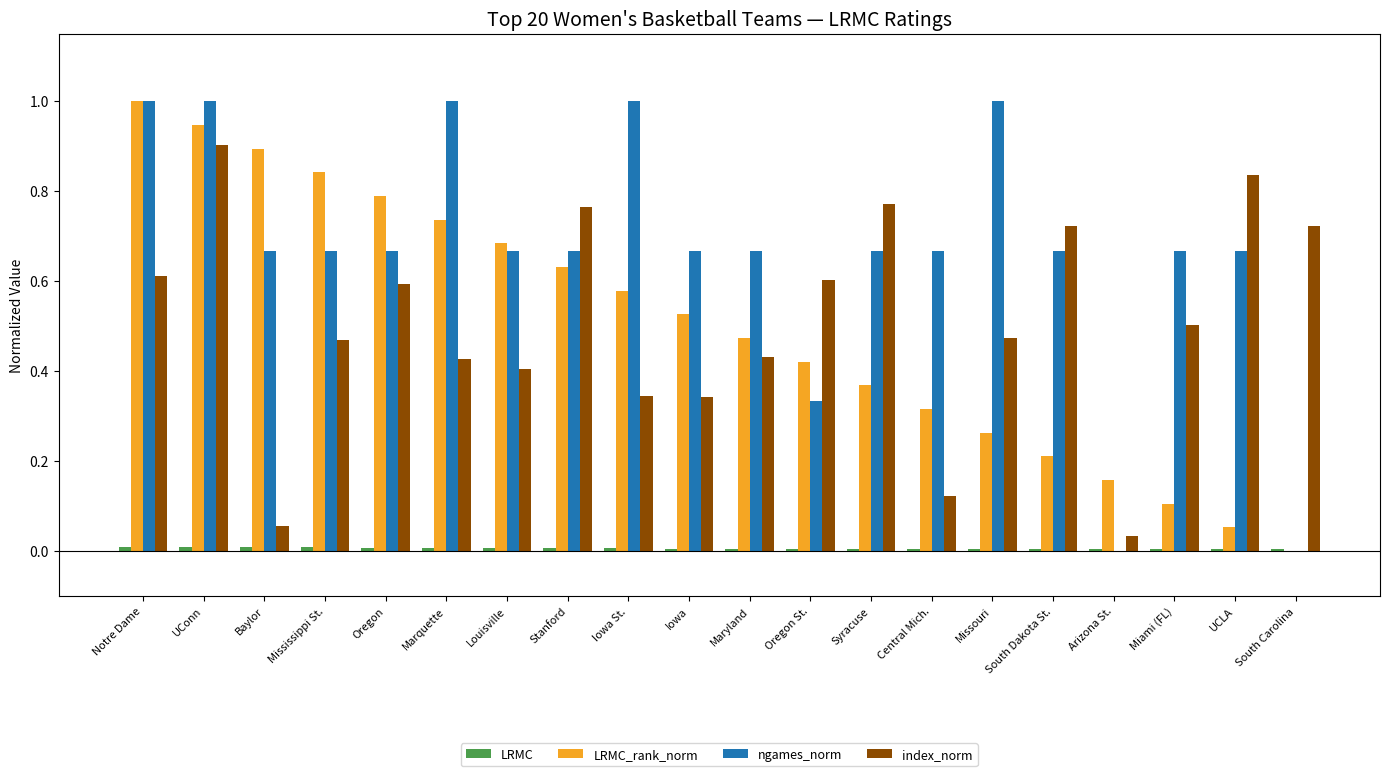

Which series has the largest total across all categories?

ngames_norm